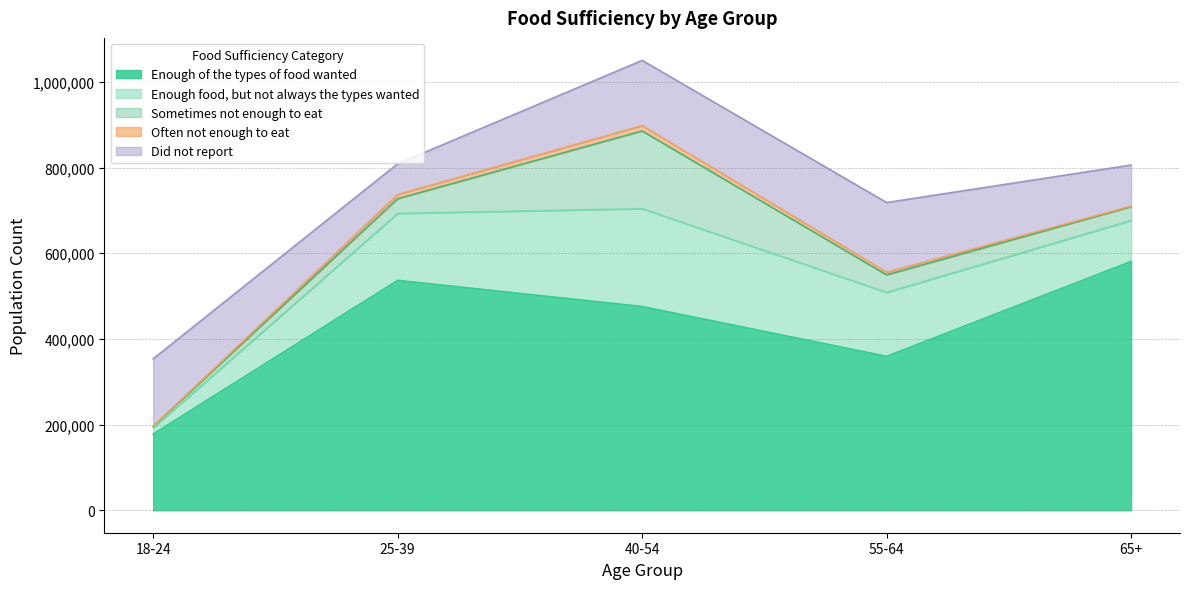

What is the lowest value of the Enough of the types of food wanted series?

177981